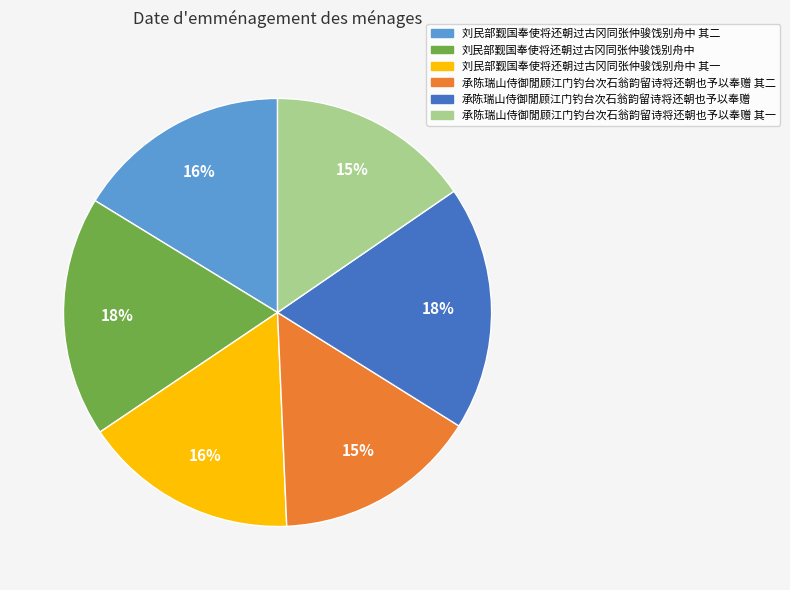

To the nearest percent, what is the average slice percentage?

17%